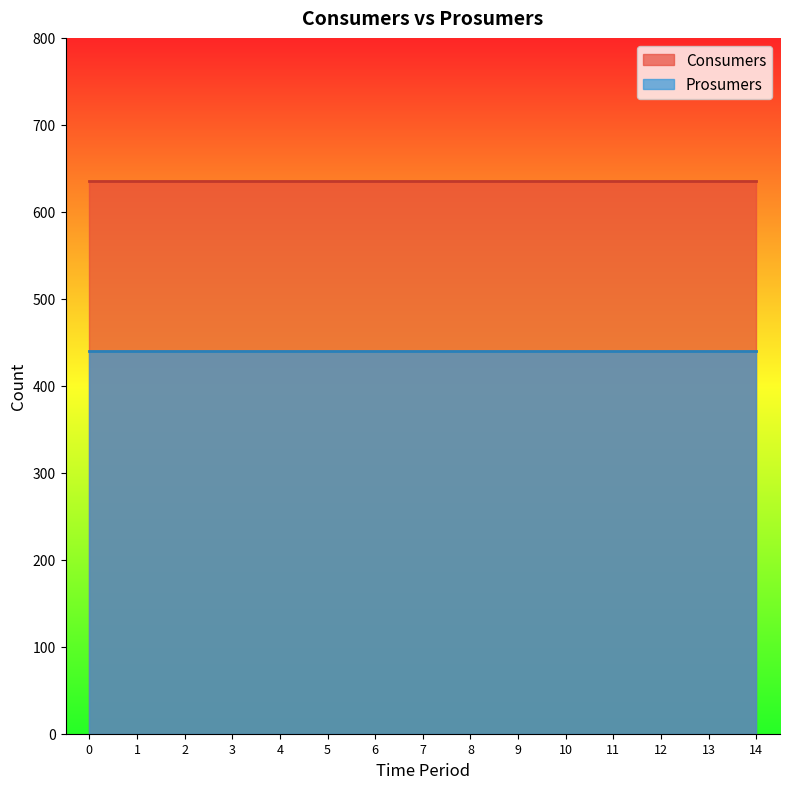

Which series has the largest range (max minus min)?

Consumers